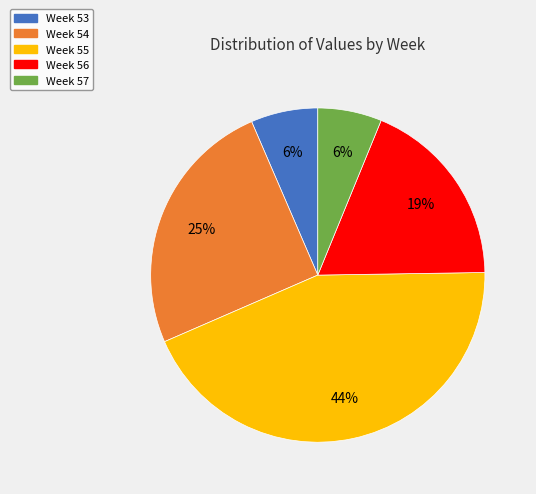

How many slices are in this pie chart?

5